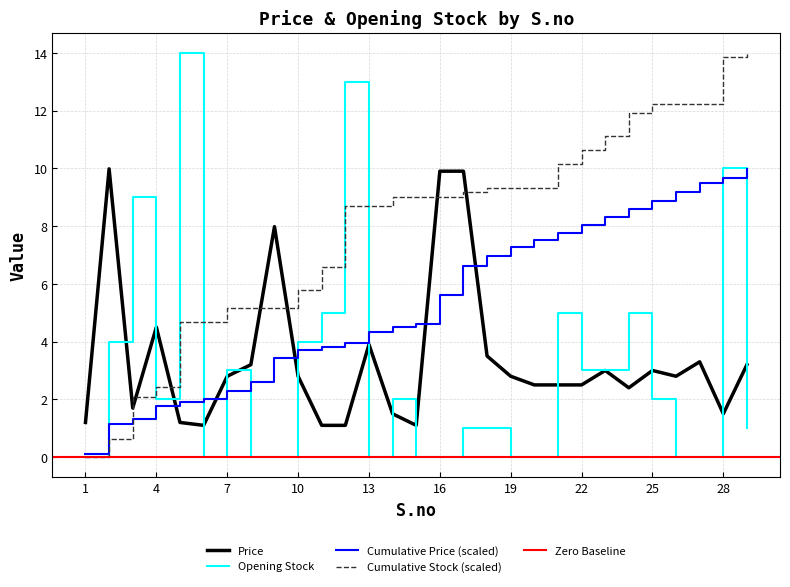

What is the highest value of the Price series?

10.0